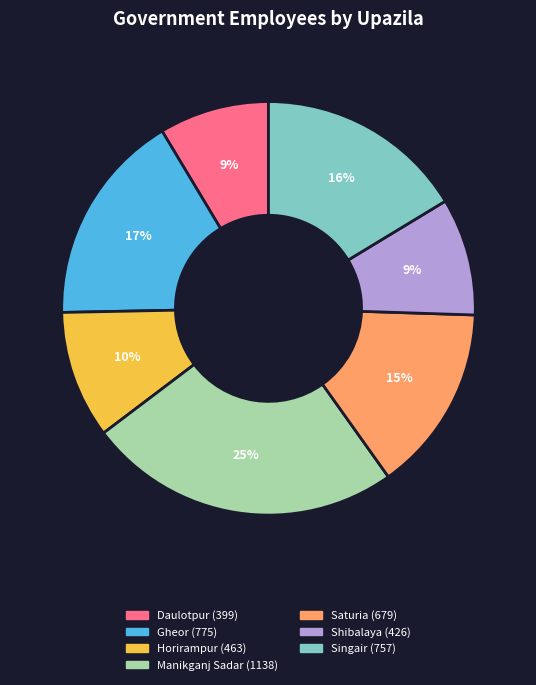

Is it true that Manikganj Sadar is 32% of the pie?

False